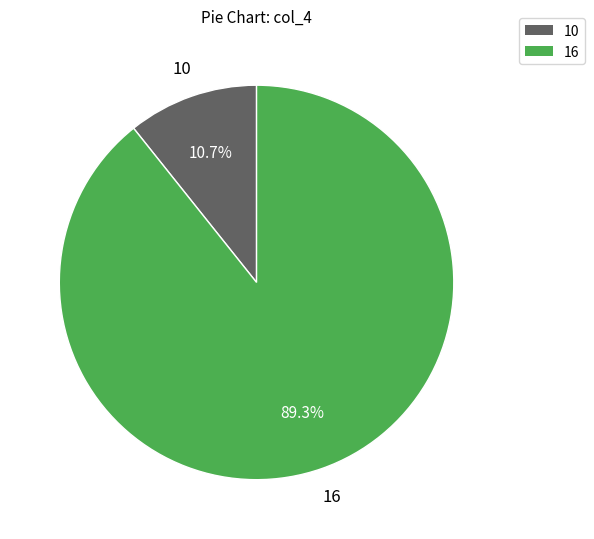

Which has a higher value, 10 or 16?

16